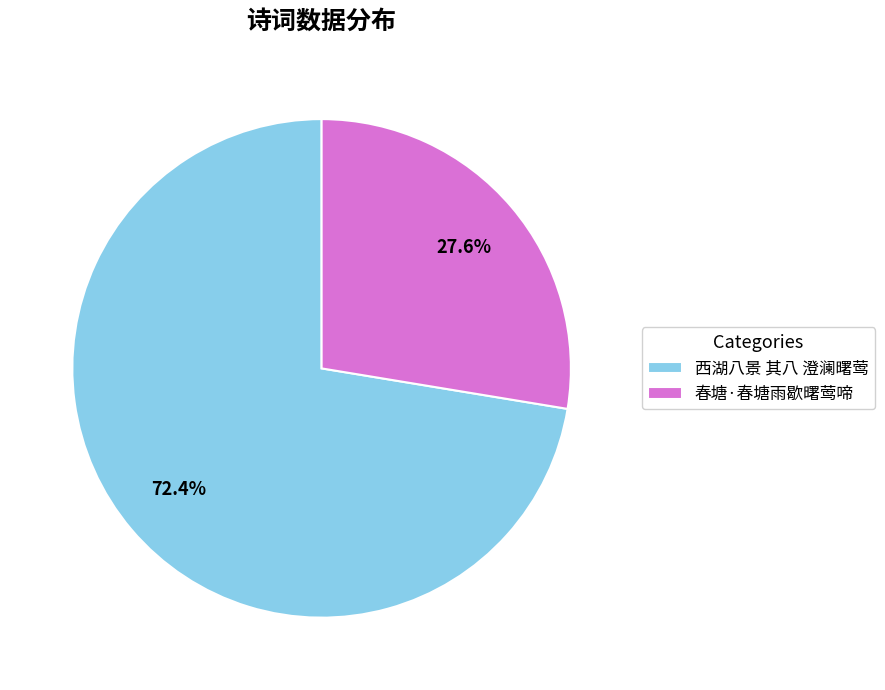

Does 春塘·春塘雨歇曙莺啼 account for over 50% of the chart?

No